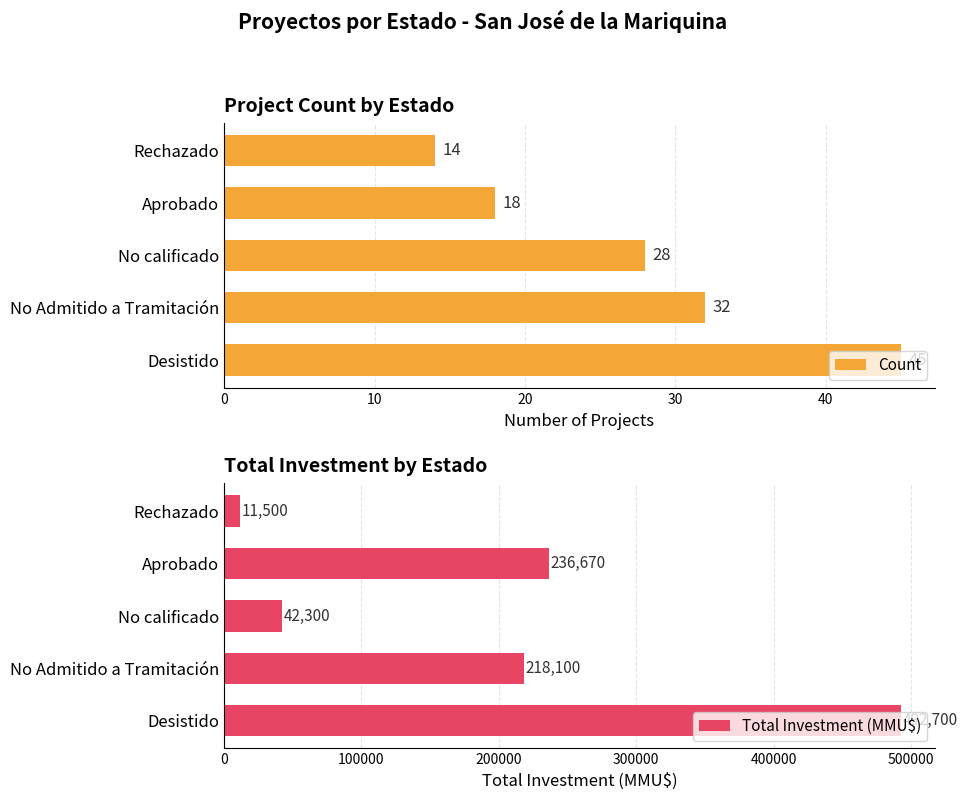

Which series has the largest total across all categories?

Total Investment (MMU$)